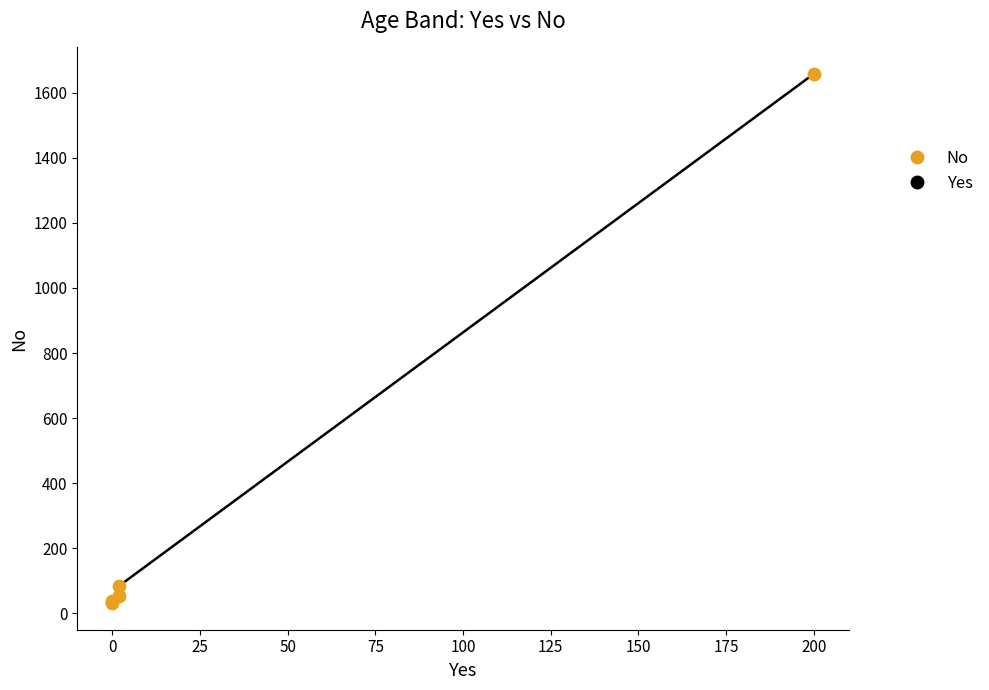

Which series contains the highest Y value?

Yes